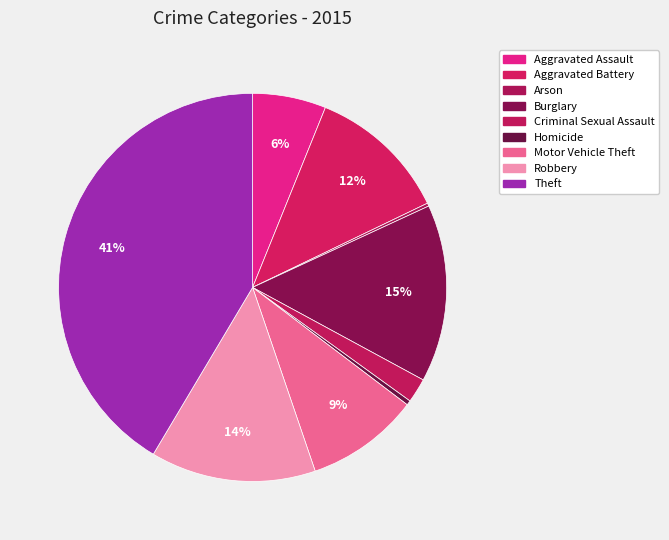

How many segments does this pie chart have?

9